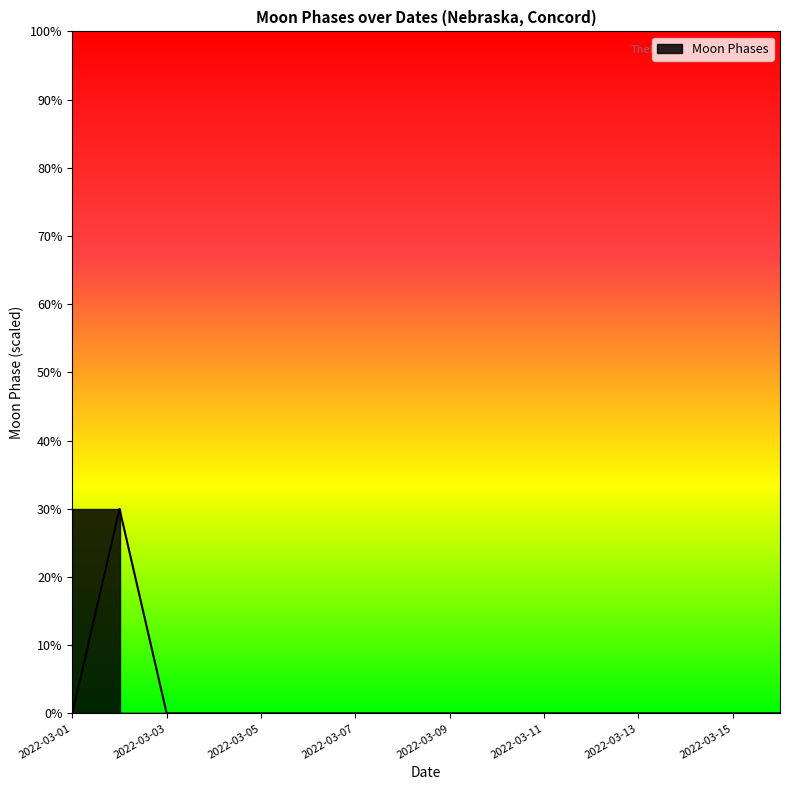

List the labels in order of value, largest first.

2022-03-02, 2022-03-01, 2022-03-03, 2022-03-04, 2022-03-05, 2022-03-06, 2022-03-07, 2022-03-08, 2022-03-09, 2022-03-10, 2022-03-11, 2022-03-12, 2022-03-13, 2022-03-14, 2022-03-15, 2022-03-16